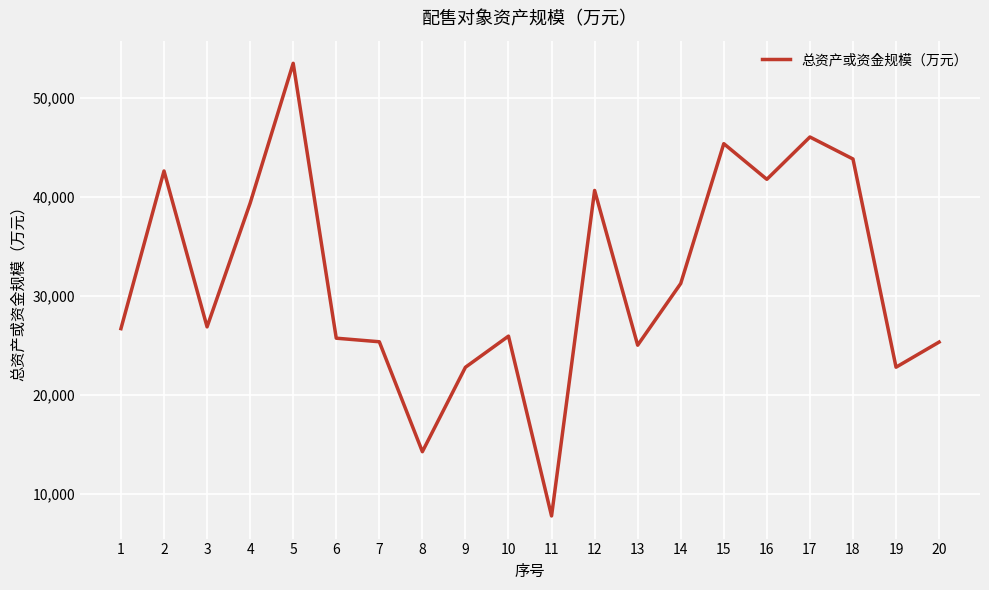

How many lines are shown in the chart?

1